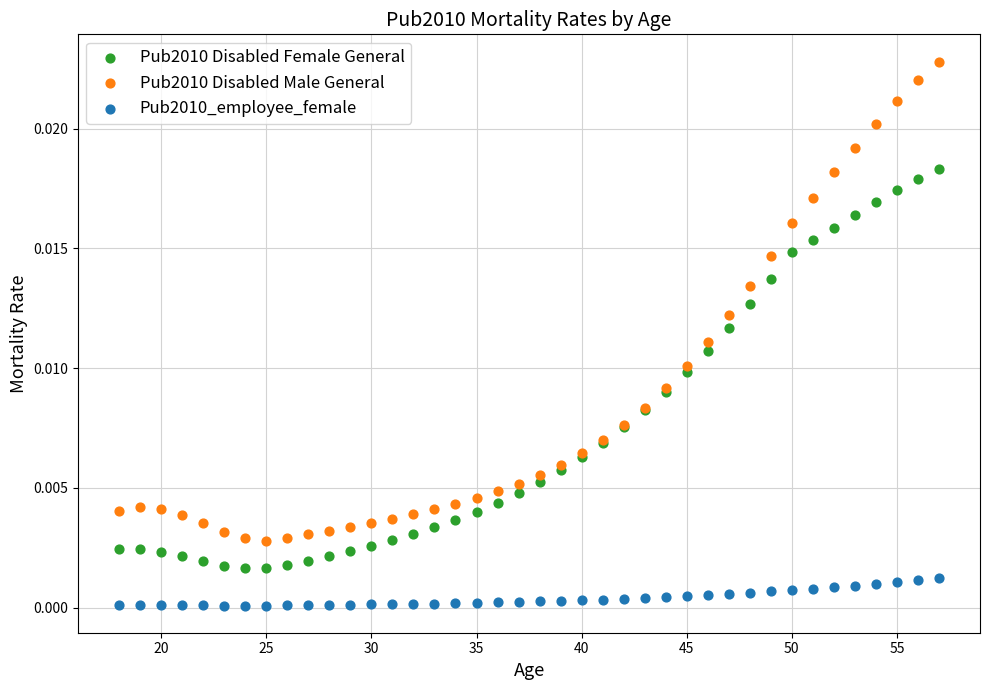

Which series contains the highest Y value?

Pub2010 Disabled Male General